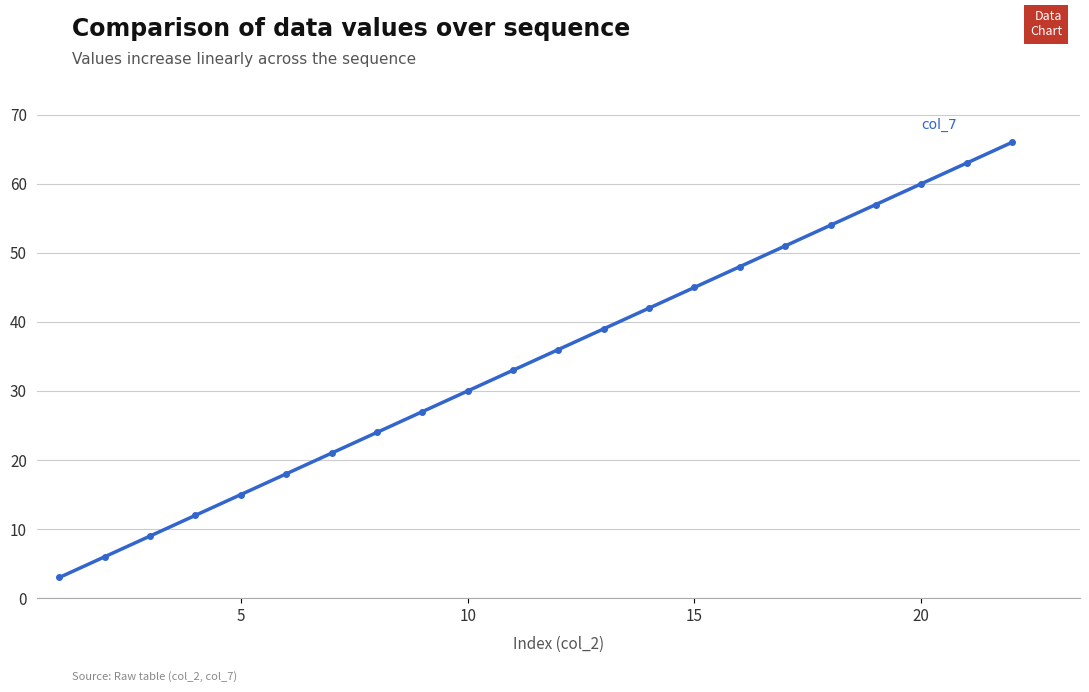

What is the maximum value shown in the chart?

66